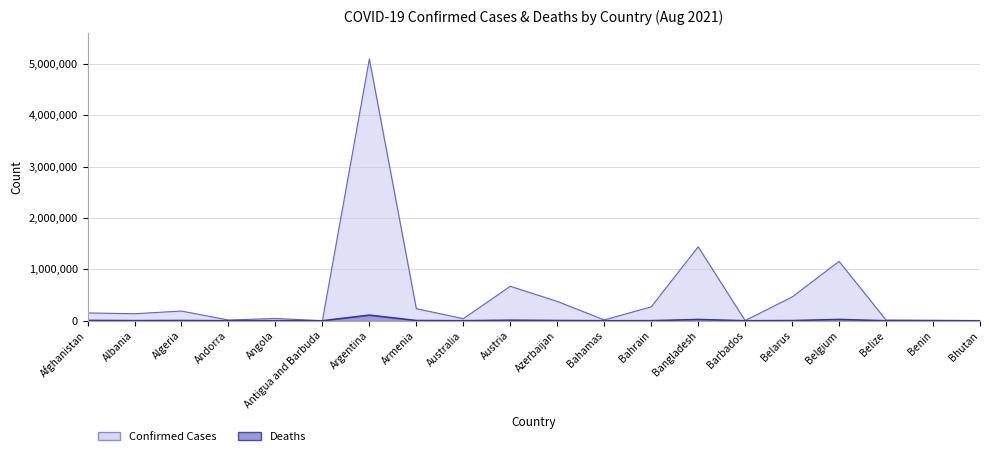

Does the chart have visible grid lines?

Yes